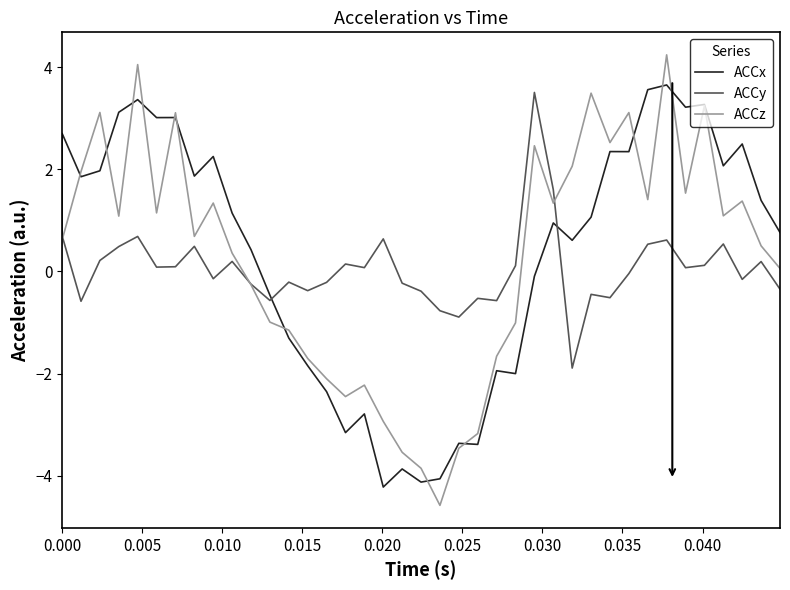

How many lines are shown in the chart?

3